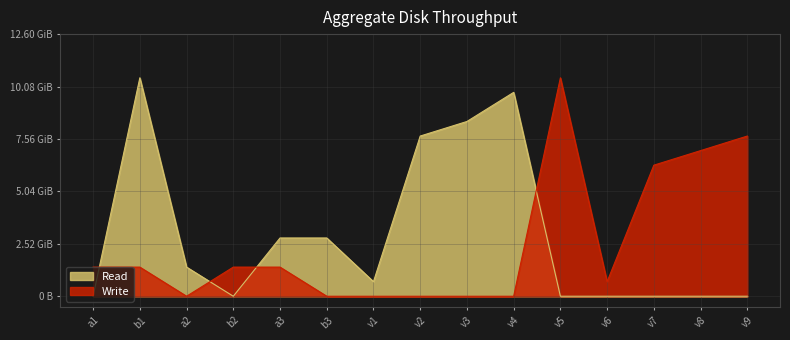

What is the label of the 14th point from the left?

v8